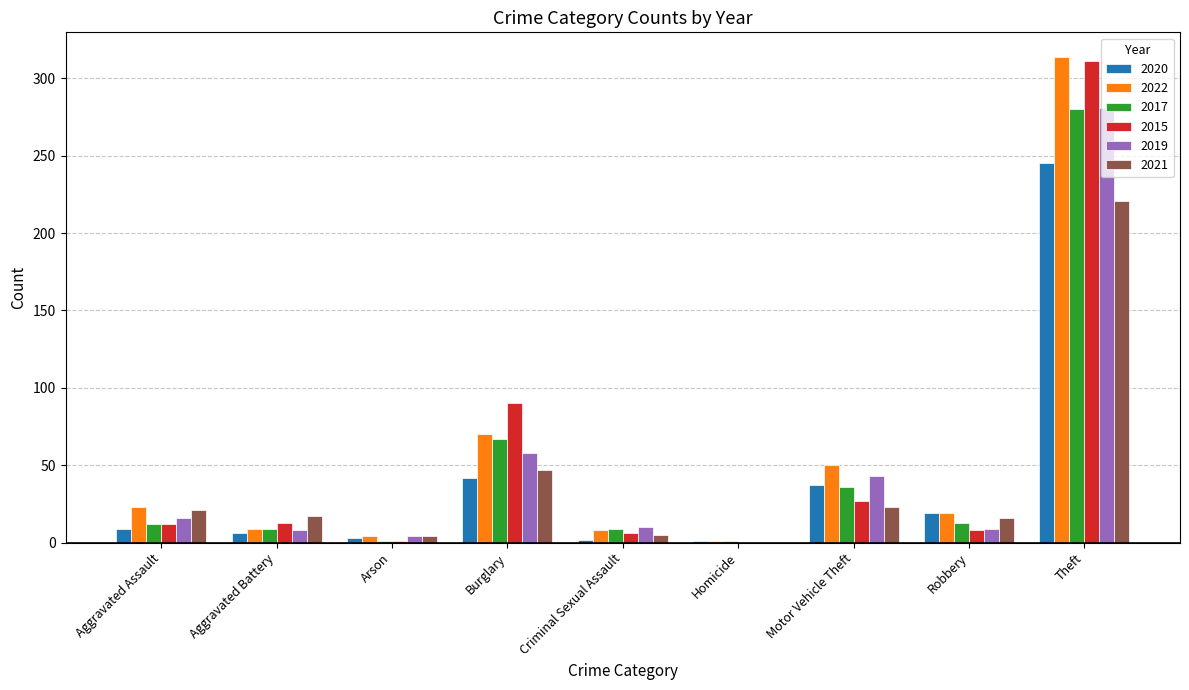

Between Burglary and Motor Vehicle Theft, which series saw the biggest shift?

2015